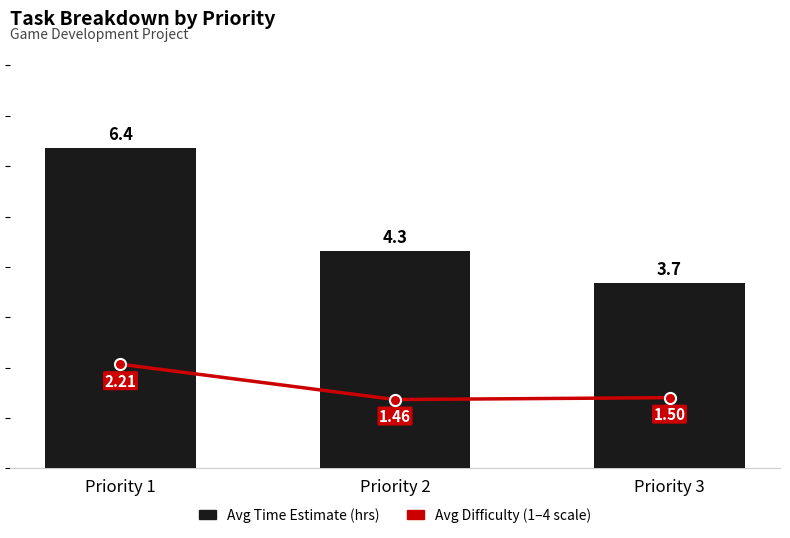

What is the spread (max minus min) of values at Priority 1?

4.2